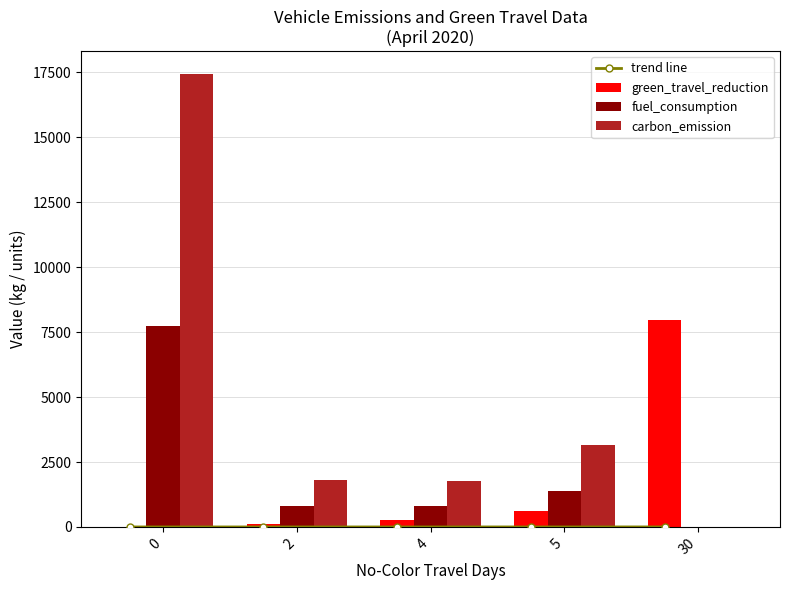

The green_travel_reduction series shows 631.1 at 5. True or false?

True